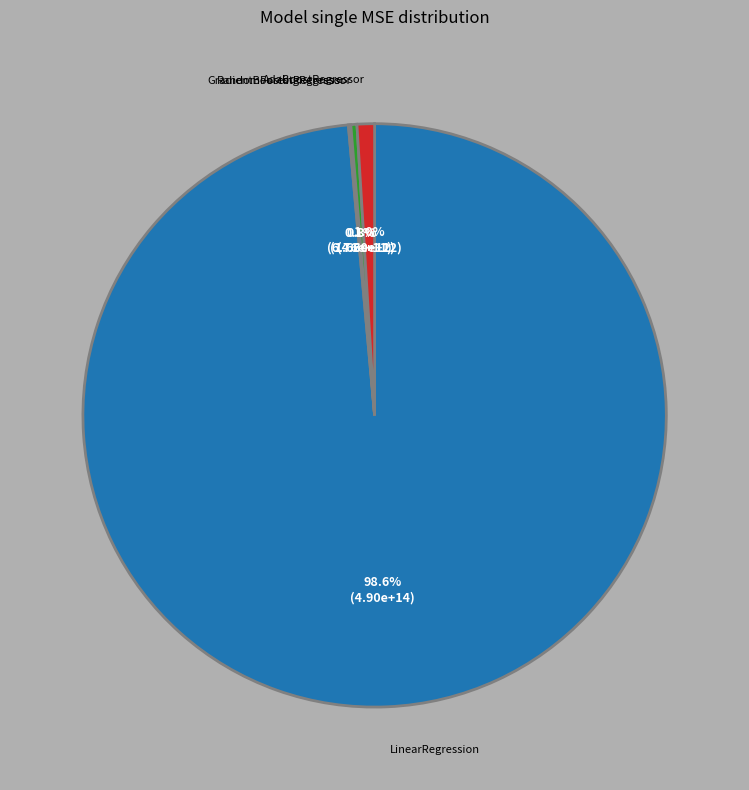

To the nearest percent, what percentage of the pie is AdaBoostRegressor?

1%